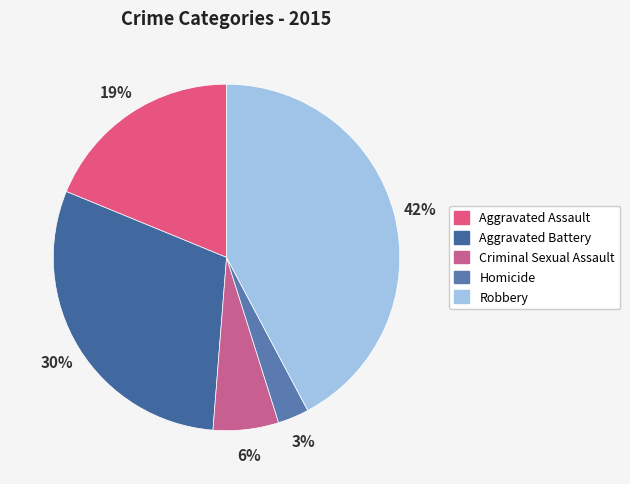

What is the smallest slice in the pie chart?

Homicide